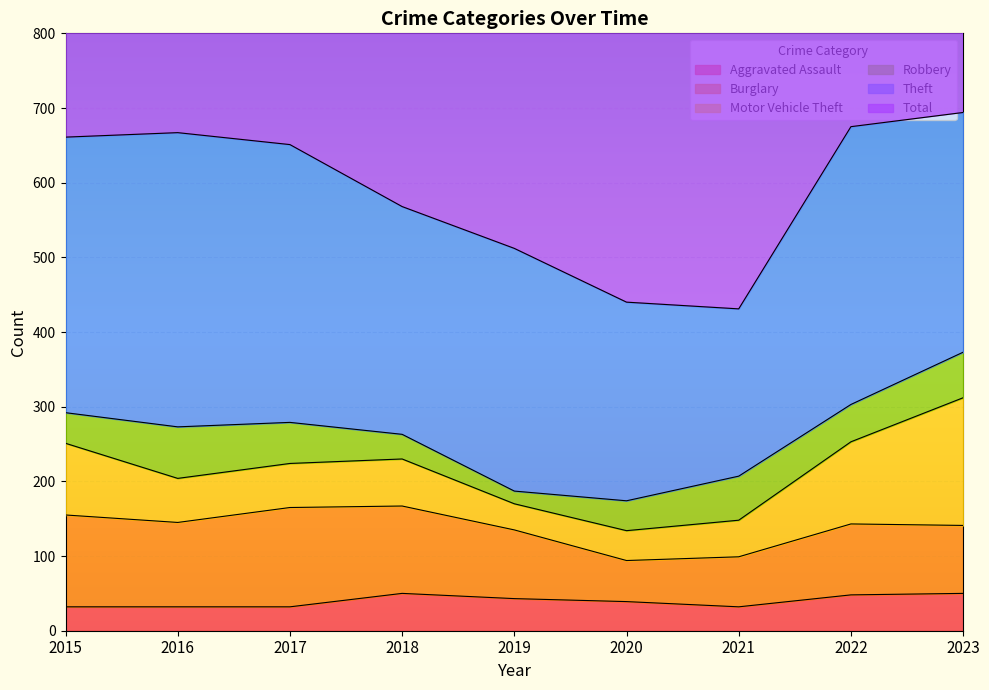

How many data points does each series have?

9